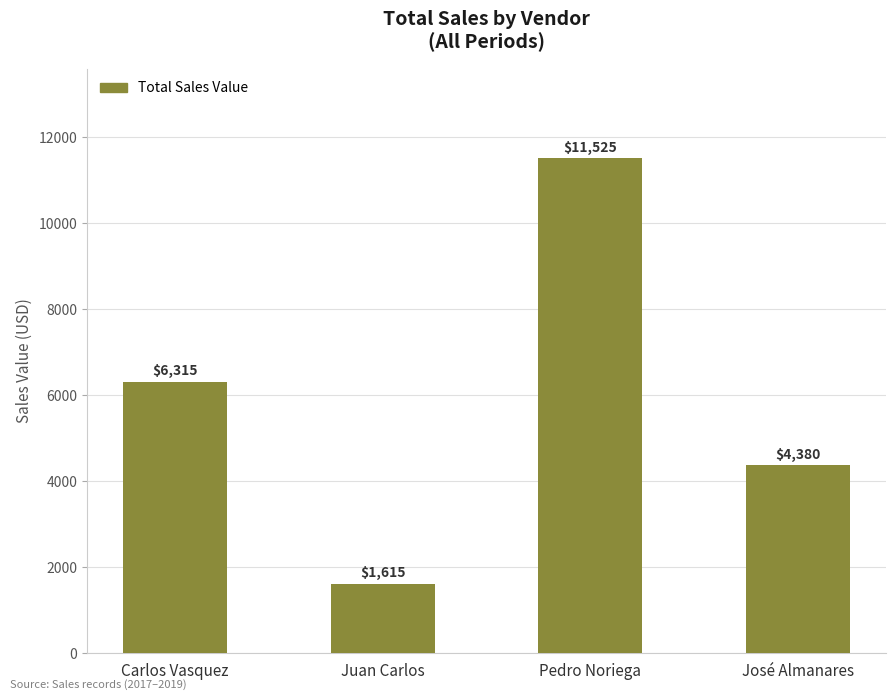

Count the values in the range 4380 to 11525.

3